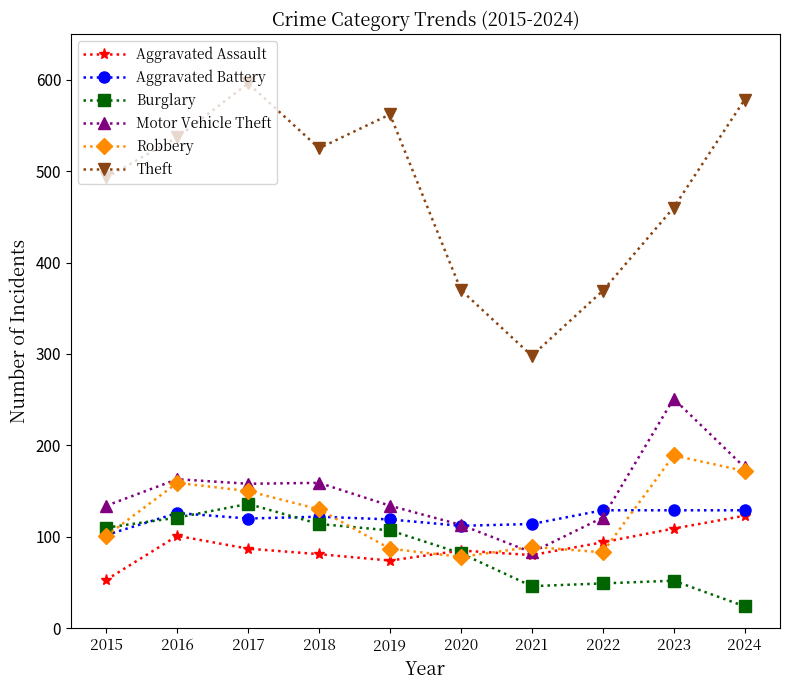

True or false: Robbery and Motor Vehicle Theft intersect in this chart.

True